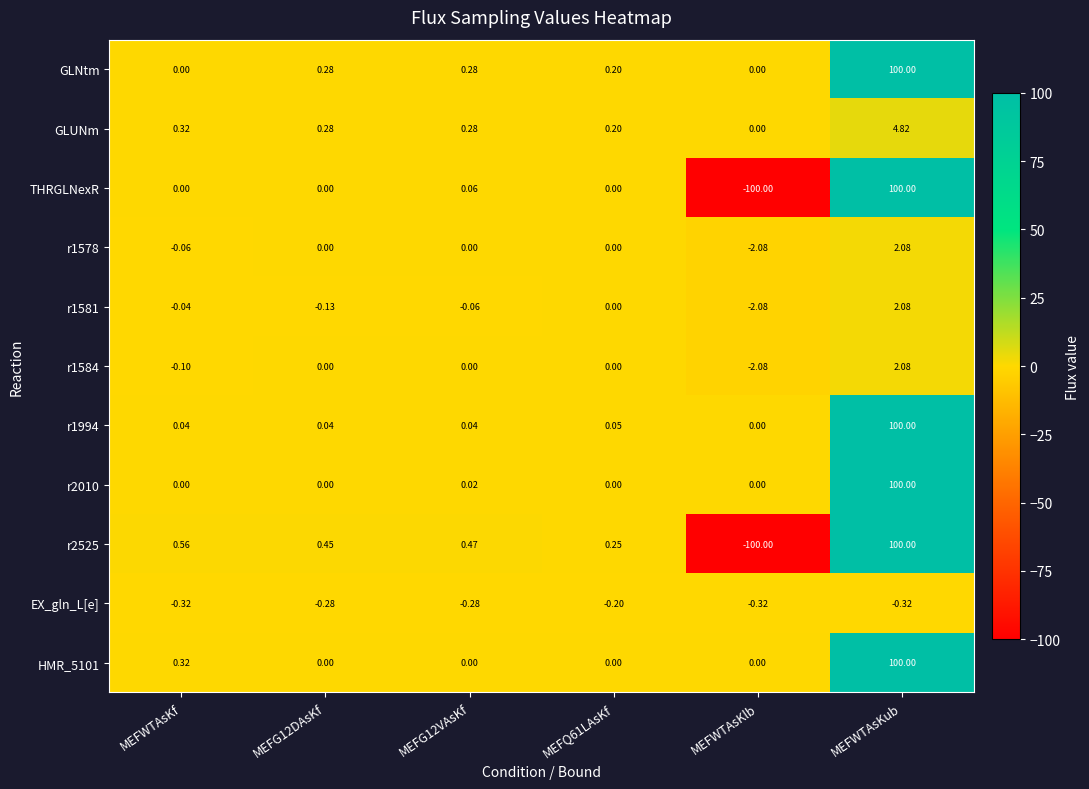

Which series has the largest total across all categories?

GLNtm